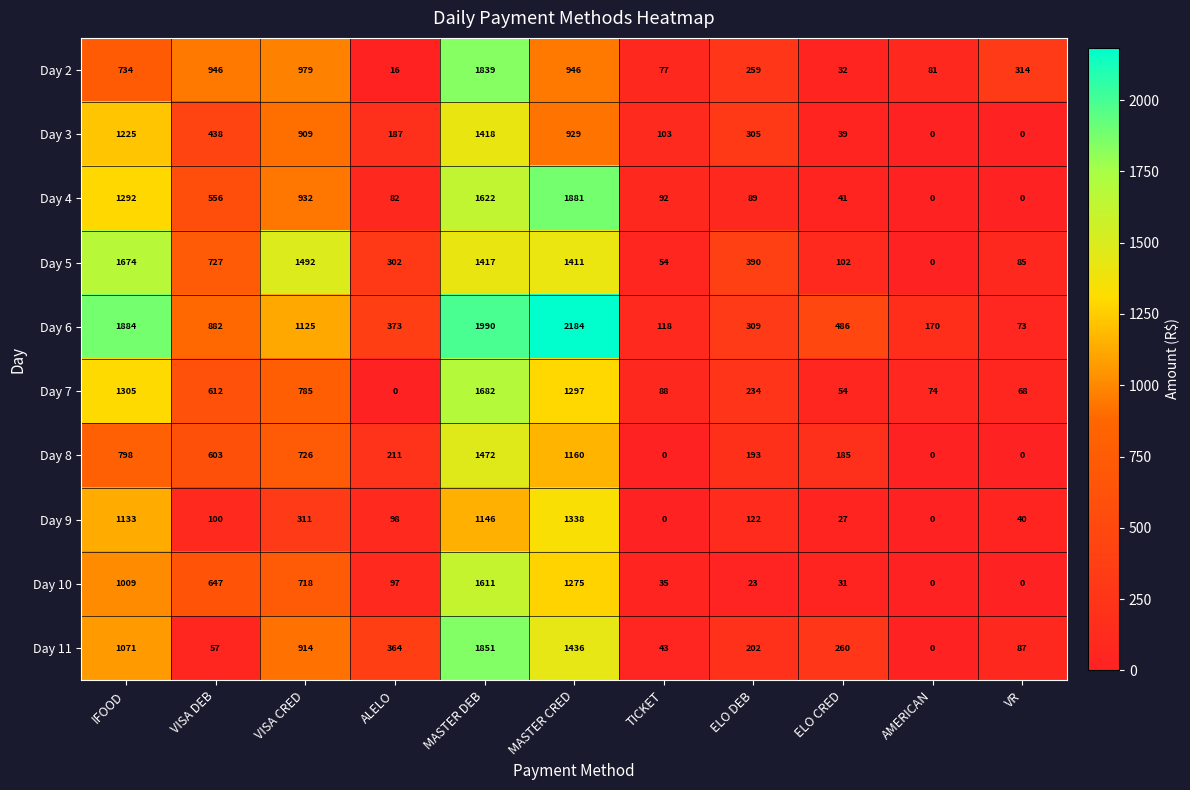

Rank the series by their maximum value, from lowest to highest.

Day 9, Day 3, Day 8, Day 10, Day 5, Day 7, Day 2, Day 11, Day 4, Day 6